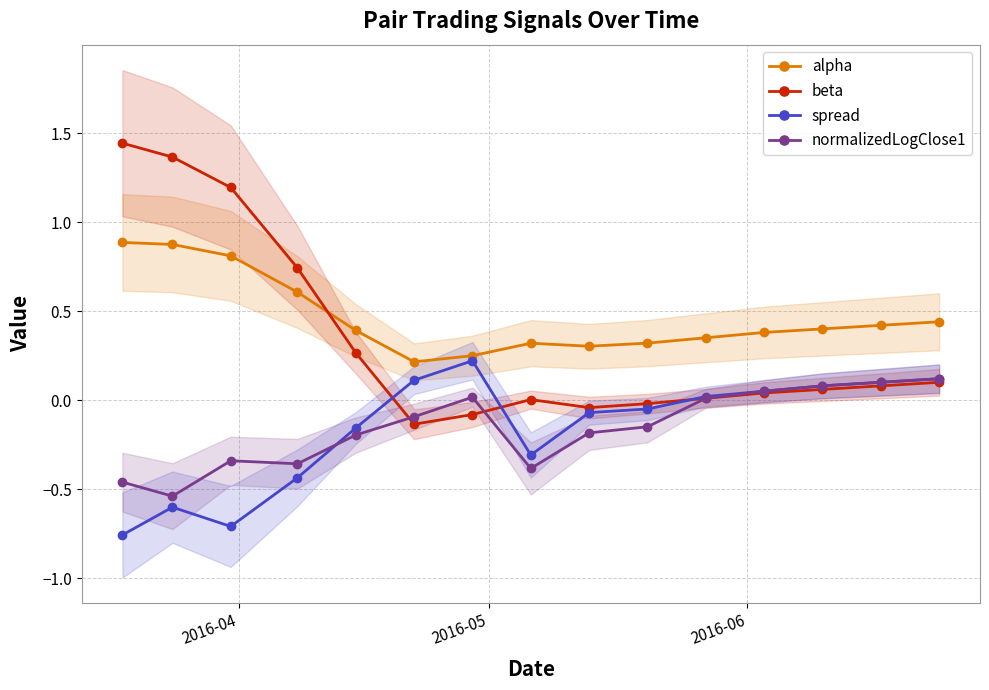

Count the number of data series in this chart.

4